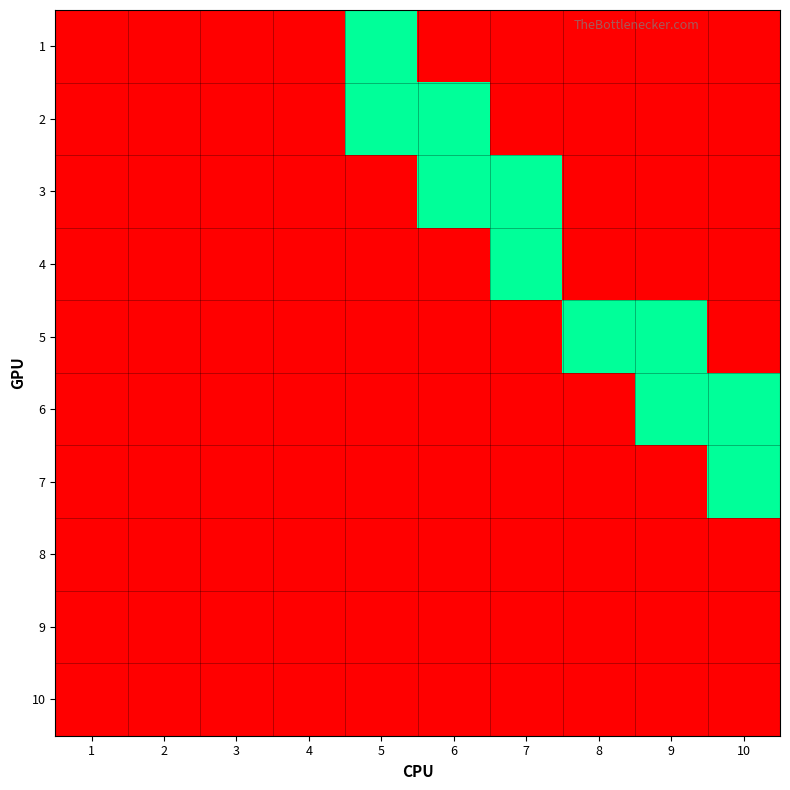

At how many categories does at least one series exceed 0?

6